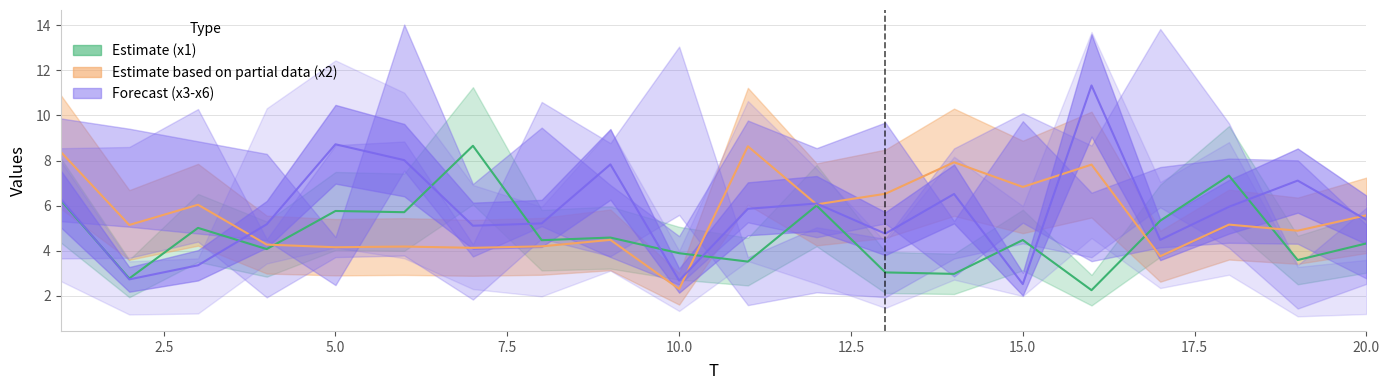

At which category does the chart reach its minimum across all series?

16